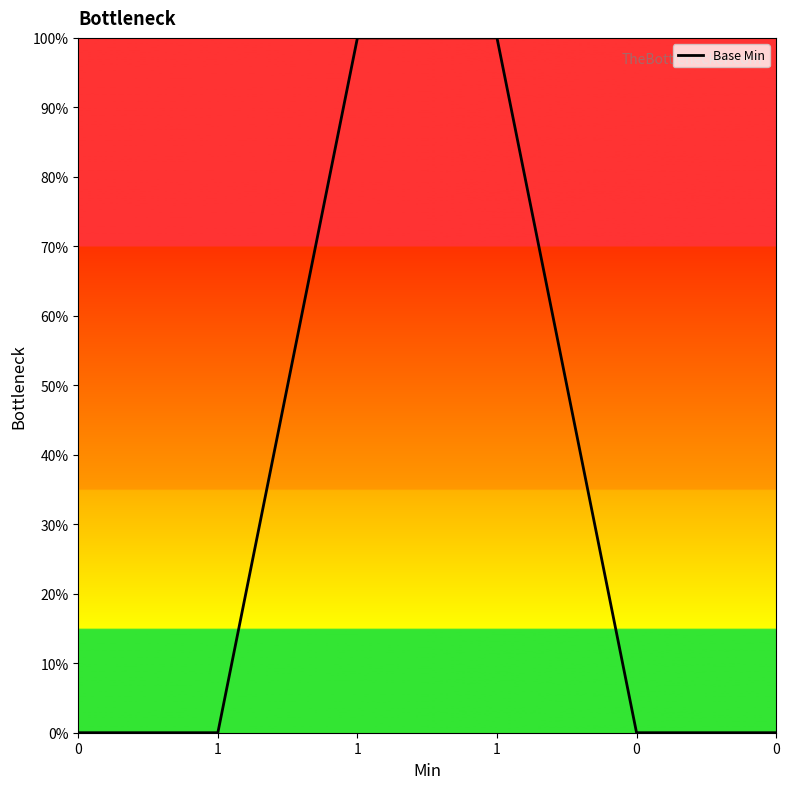

True or false: there are more than 2 points higher than both neighbors.

False